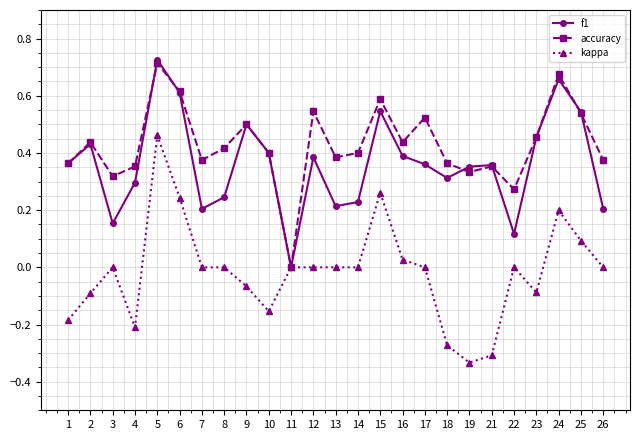

Which category has the lowest value in the f1 series?

11